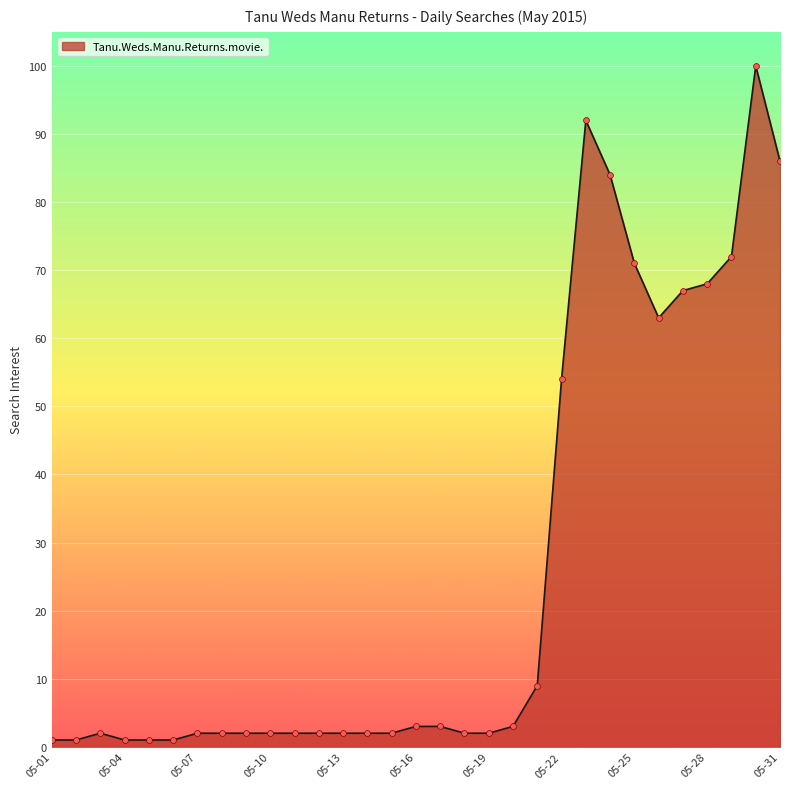

What is the greatest value displayed?

100